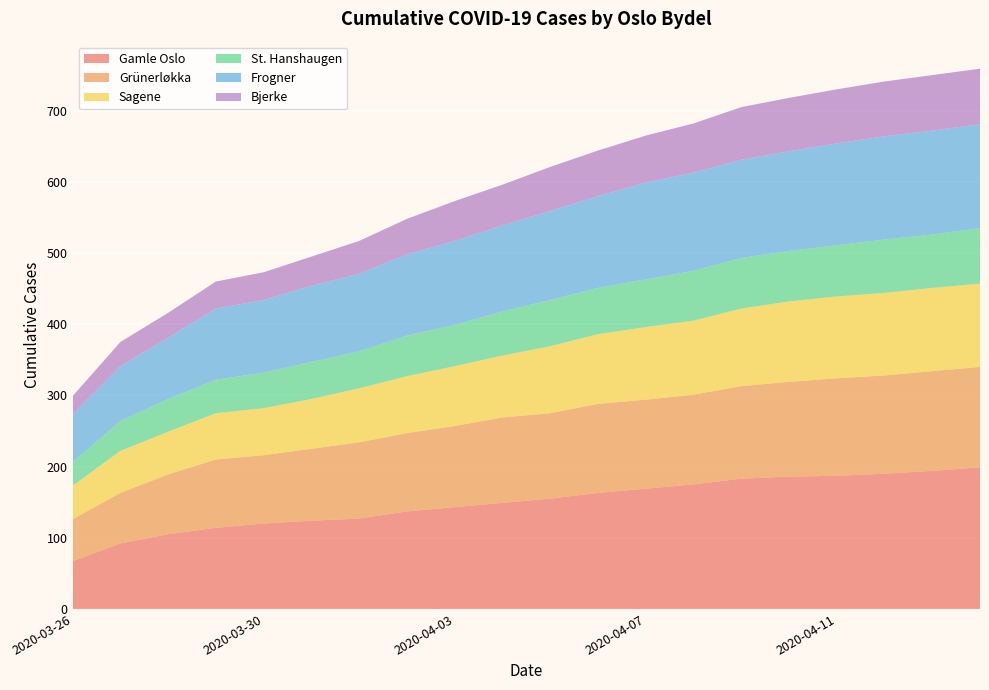

Reading right to left, what are all the values shown in this chart?

Gamle Oslo: 199	194	190	187	186	183	175	169	163	155	149	143	137	127	124	120	114	105	92	67
Grünerløkka: 141	140	138	137	133	130	126	125	125	120	120	114	110	107	101	96	96	84	71	59
Sagene: 117	117	116	115	113	109	104	102	98	94	87	84	80	76	70	66	65	60	59	47
St. Hanshaugen: 78	75	75	72	71	71	70	67	65	65	62	58	57	52	52	50	47	46	42	33
Frogner: 146	146	145	143	140	138	138	136	129	125	121	118	114	109	107	102	100	86	77	67
Bjerke: 78	78	77	76	75	74	69	66	64	62	57	56	50	46	41	39	38	35	34	26